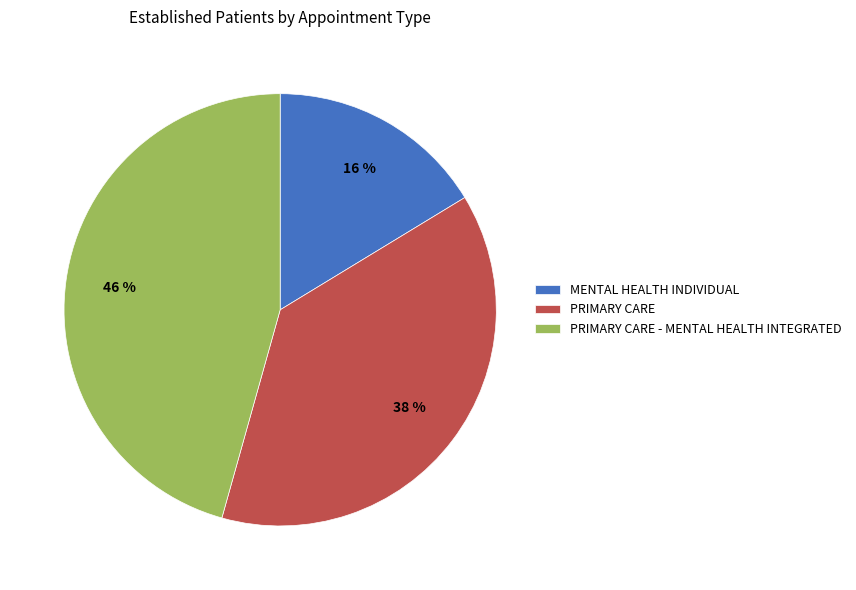

True or false: PRIMARY CARE accounts for 38% of the total.

True